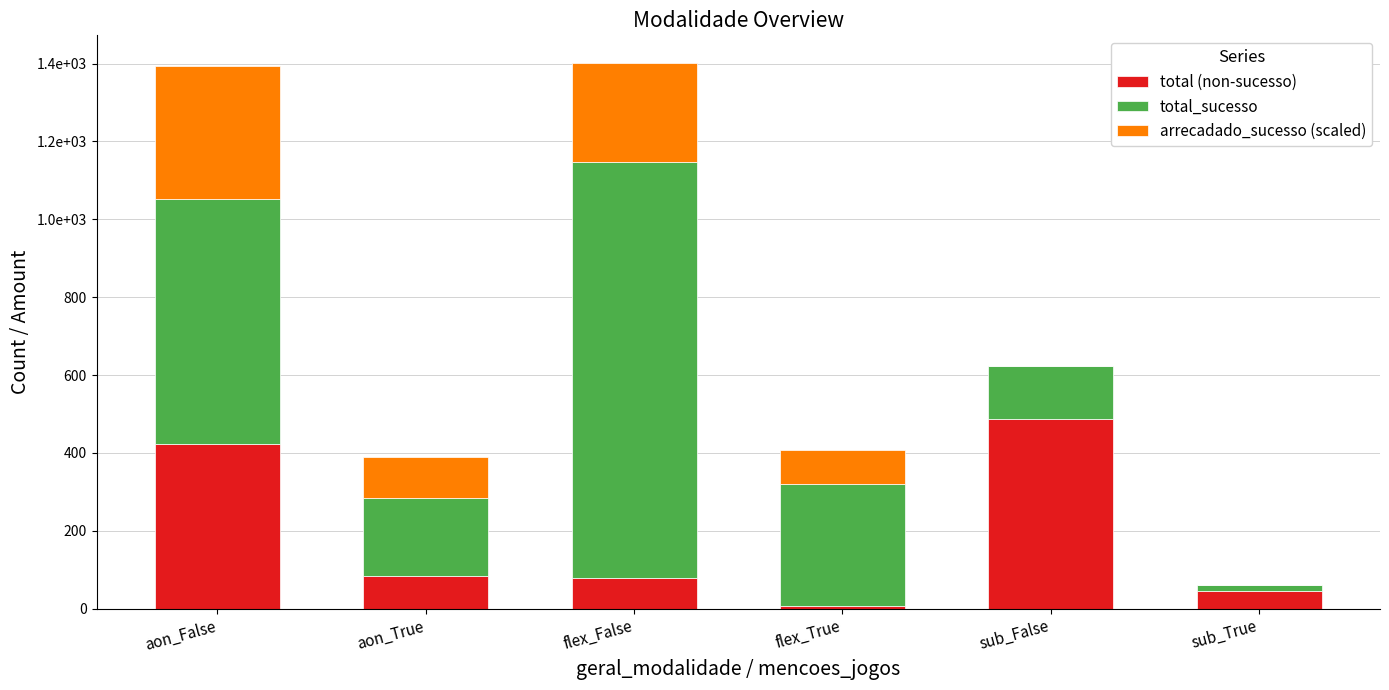

What are all the series names shown in the legend?

total (non-sucesso), total_sucesso, arrecadado_sucesso (scaled)